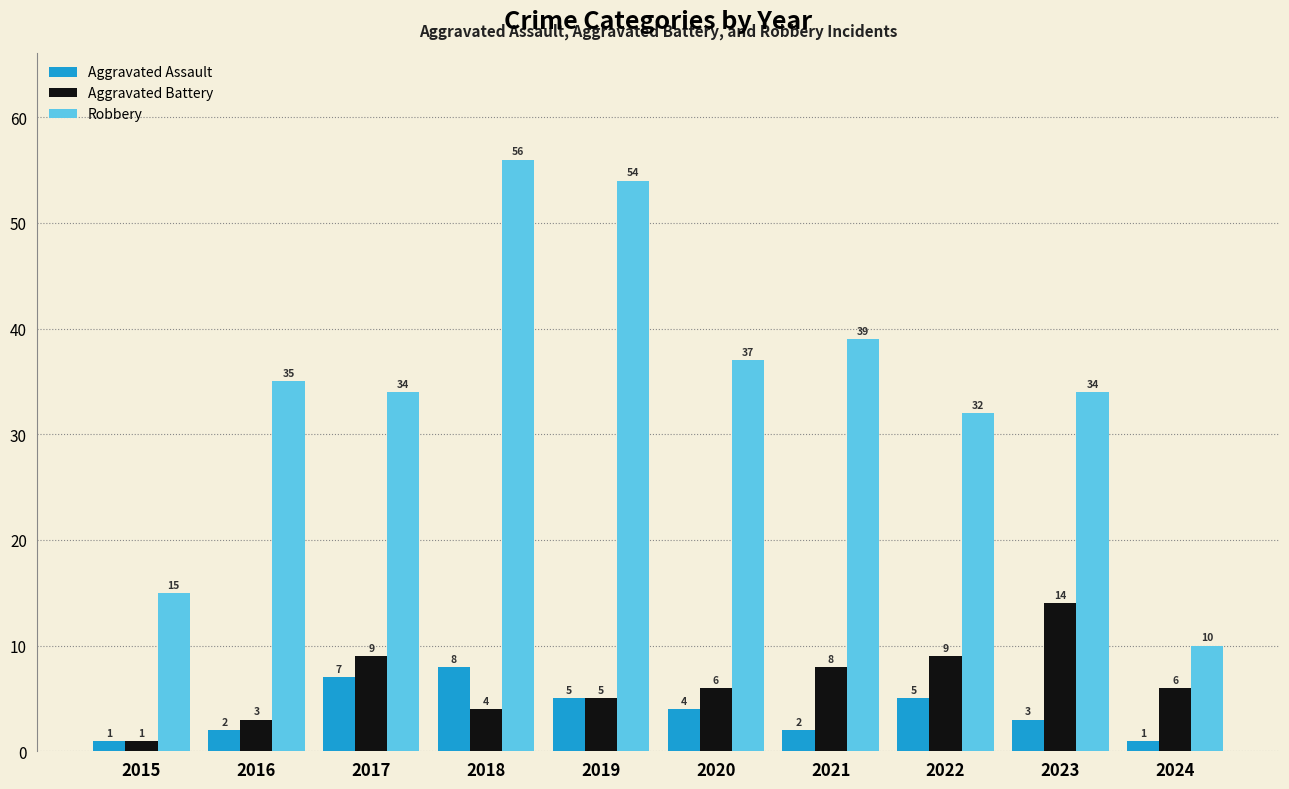

What is the difference between the Robbery values at 2015 and 2017?

19